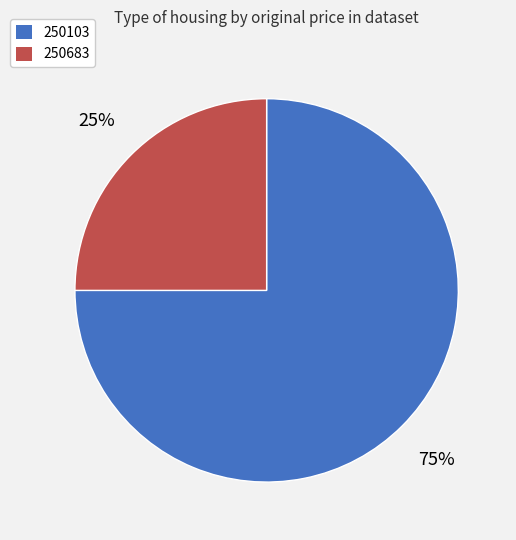

Which has a higher value, 250683 or 250103?

250103